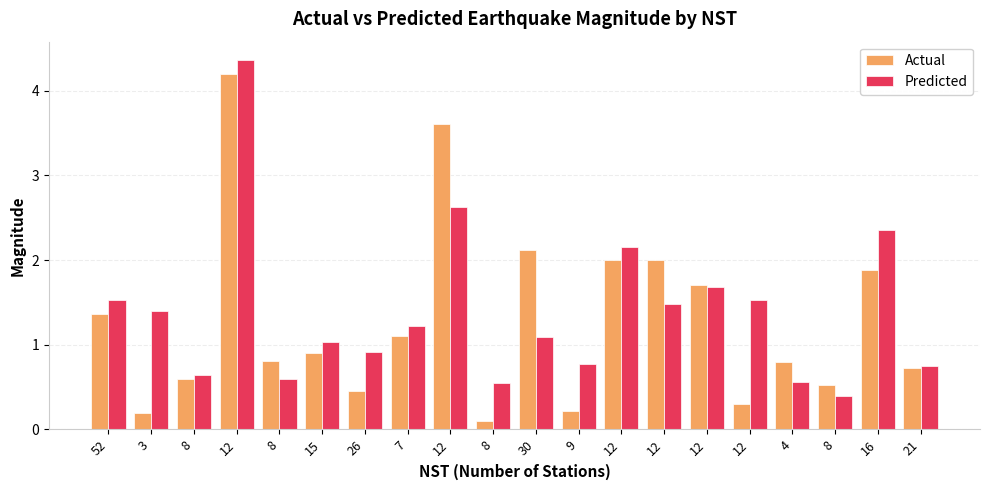

At which label is Predicted closest to 2?

12